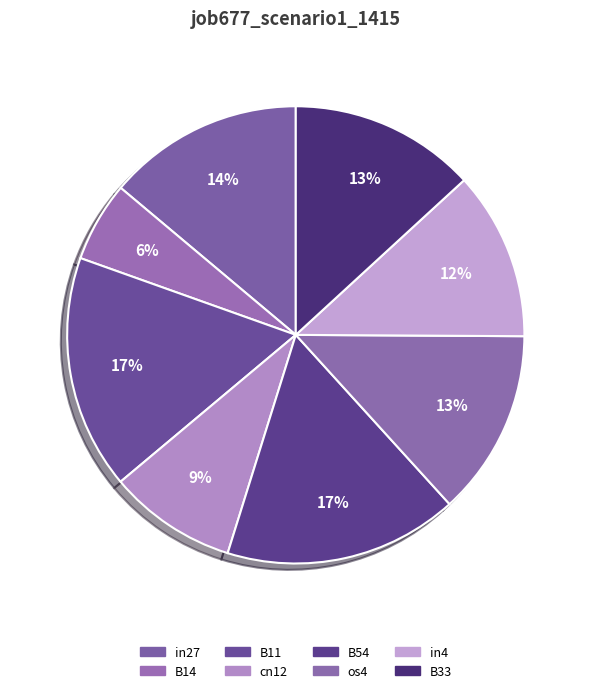

What percentage is the B54 slice, to the nearest percent?

17%